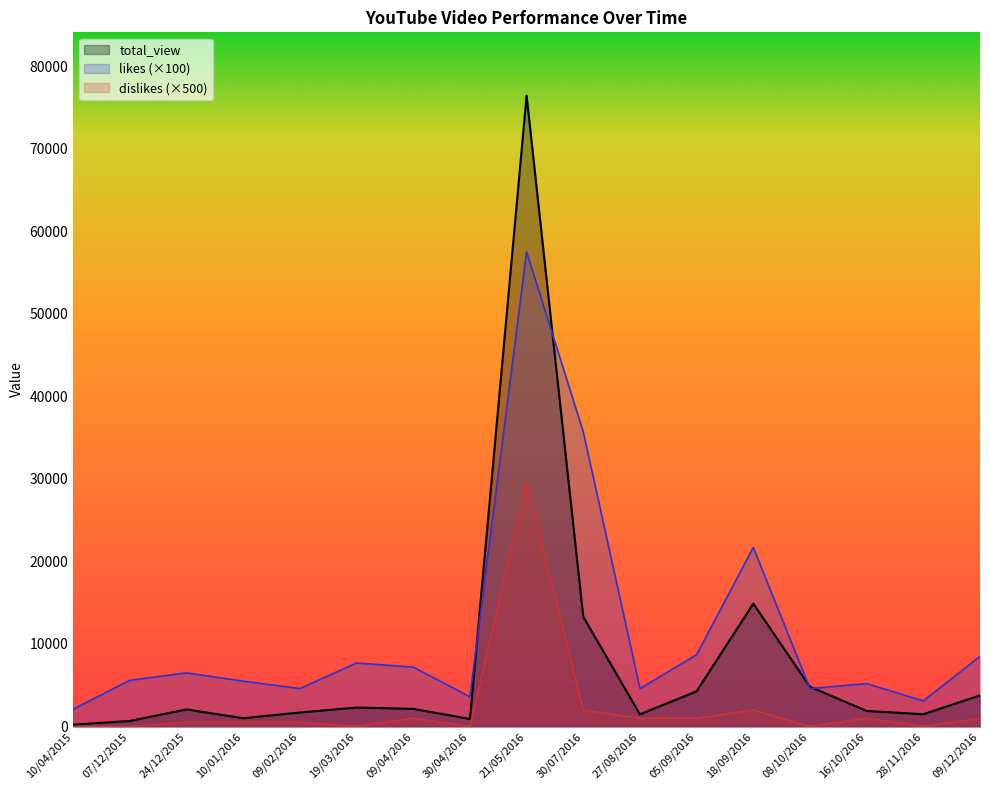

The likes series shows 5500 at 10/01/2016. True or false?

True